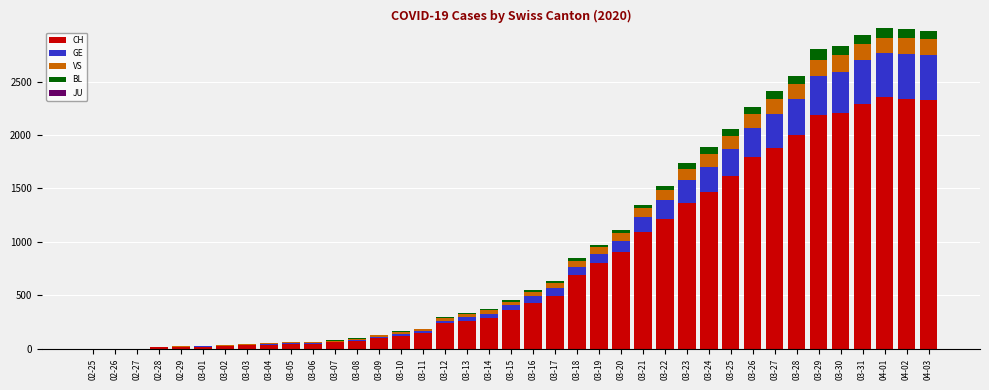

What is the maximum value for CH?

2357